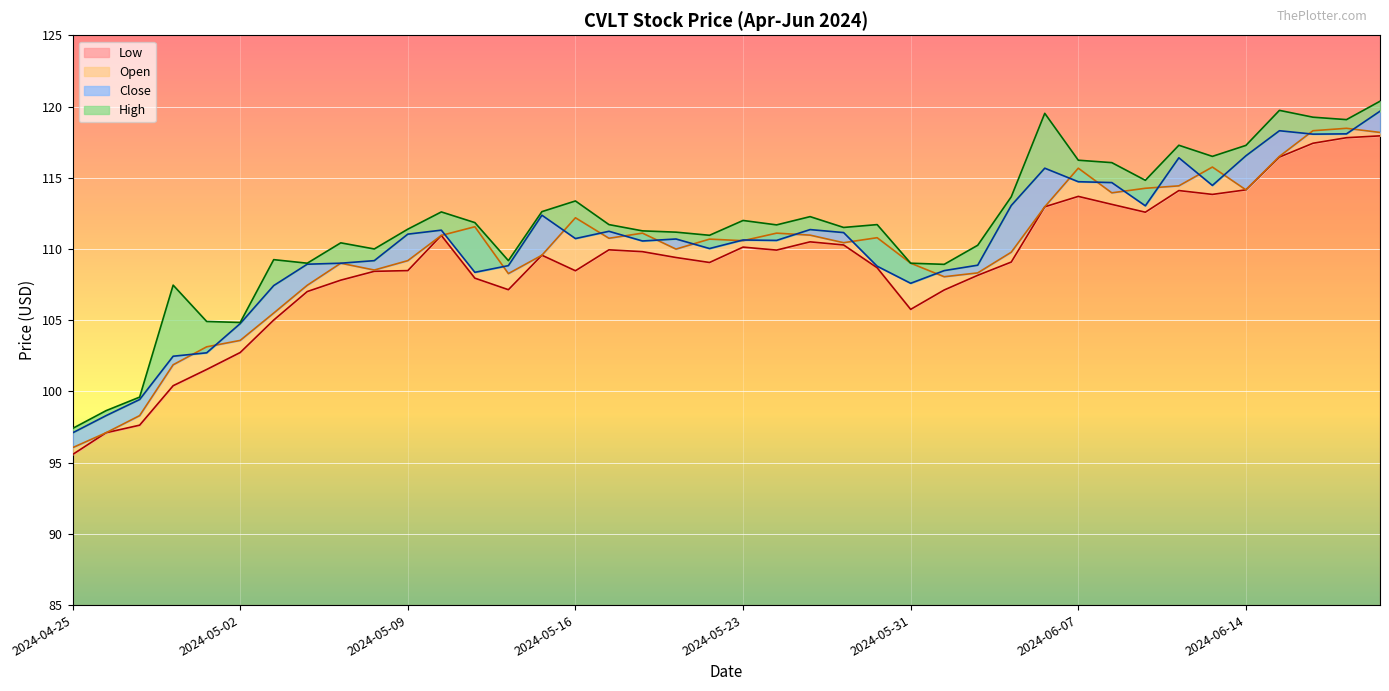

Count the number of categories in the chart.

40